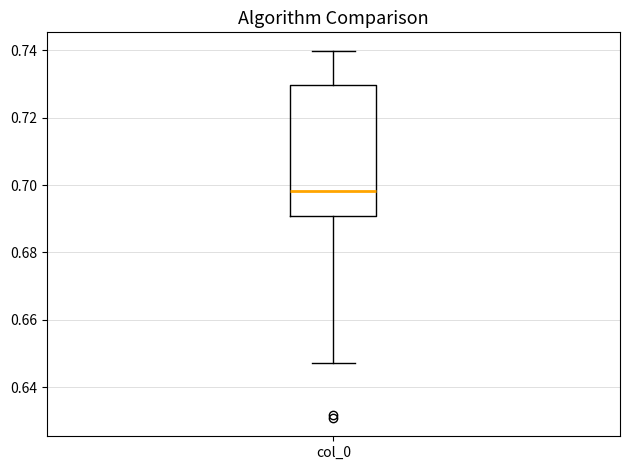

Transcribe this box plot: give where the median line is, the range the box spans, and where the two whiskers end, as read against the y-axis. The values are not printed on the chart, so give them approximately, as read against the axis.

median 0.698, box 0.690 to 0.730, whiskers 0.648 to 0.740